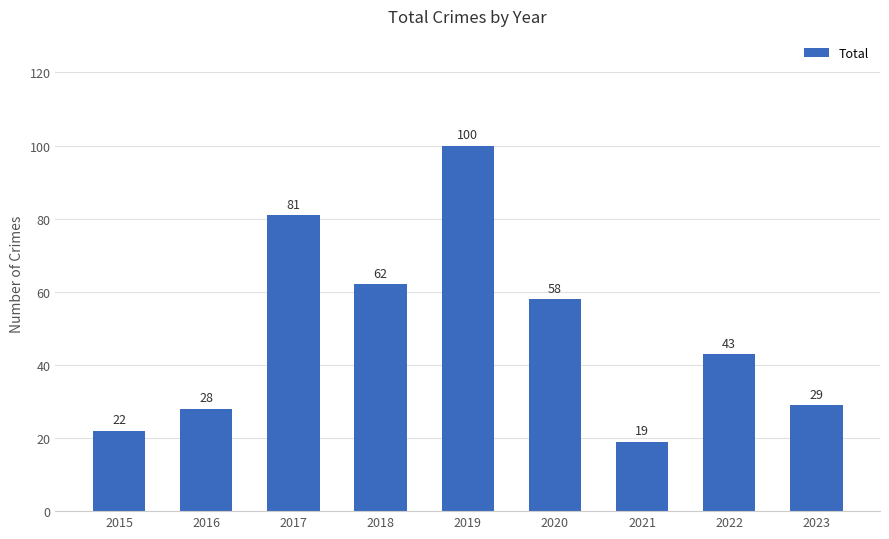

How many bars are there in total?

9